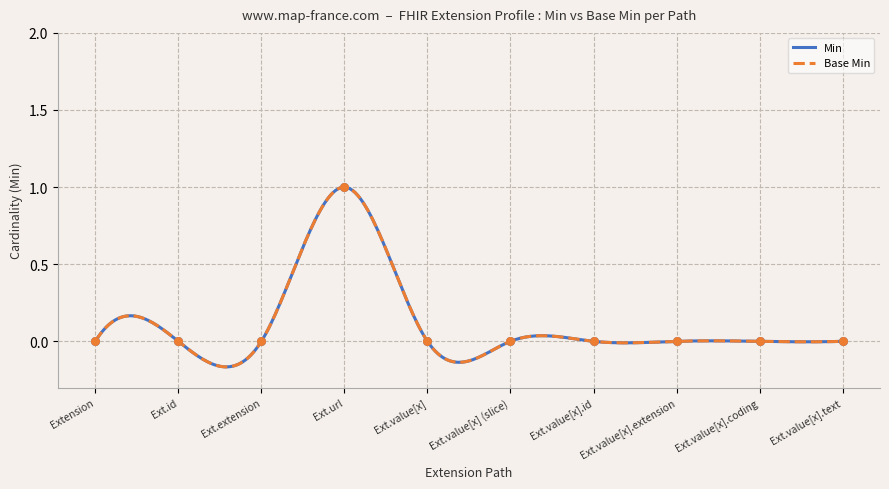

Is the value of Min at Extension greater than the value of Base Min at Ext.id?

No